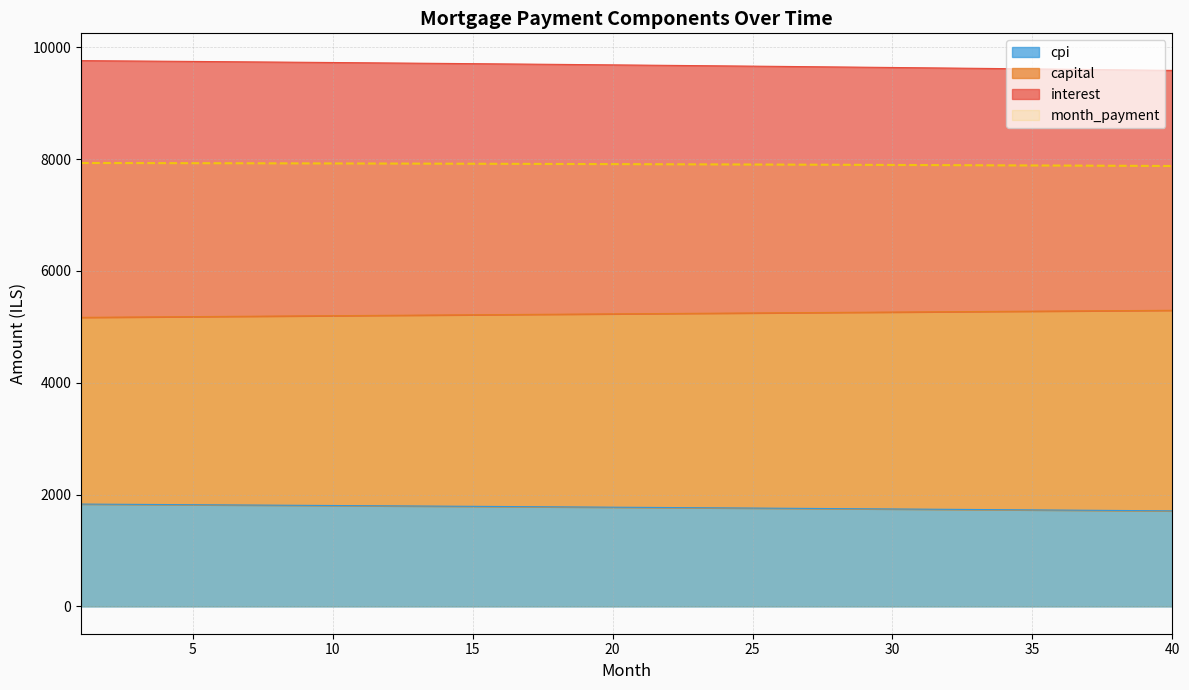

True or false: month_payment and cpi cross at least once.

False